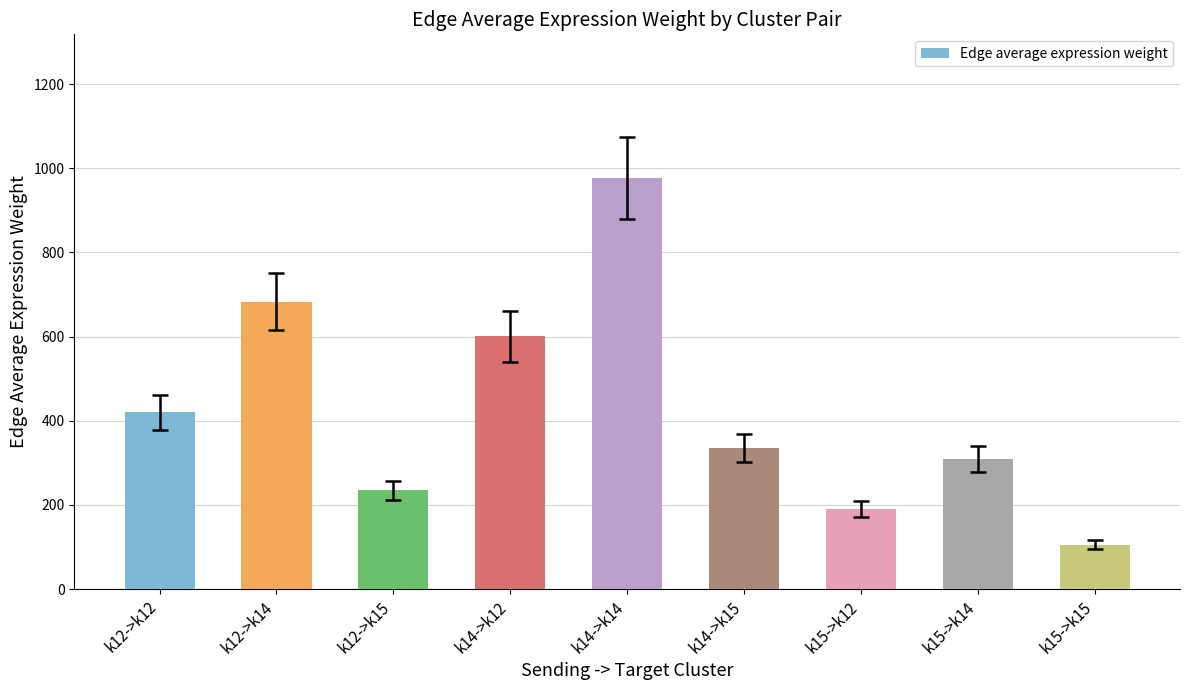

Reading left to right, what are all the values shown in this chart?

419.7	682.8	234.1	600.1	976.3	334.8	189.4	308.1	105.6